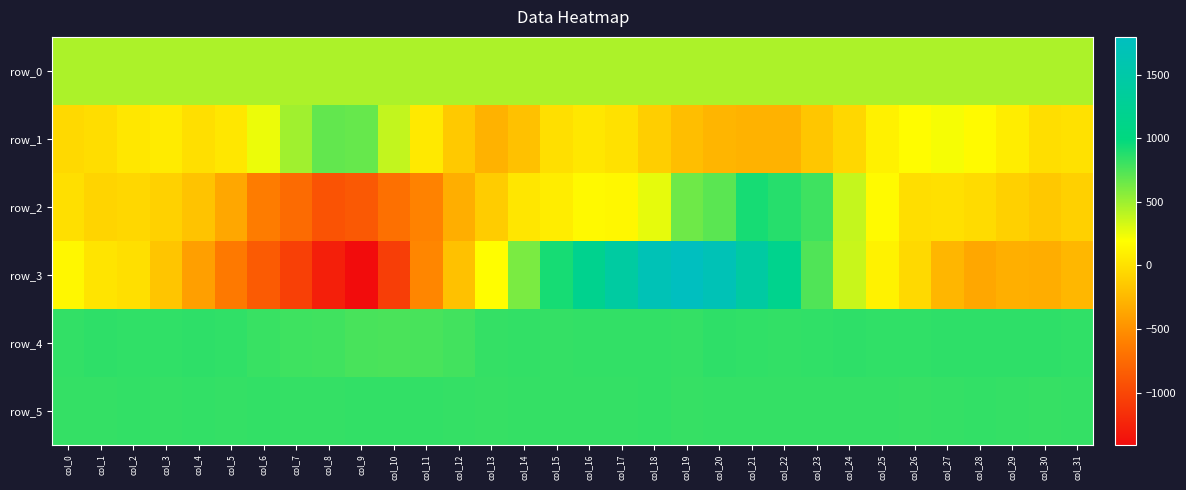

The value of row_1 at col_28 is 214.1. True or false?

False